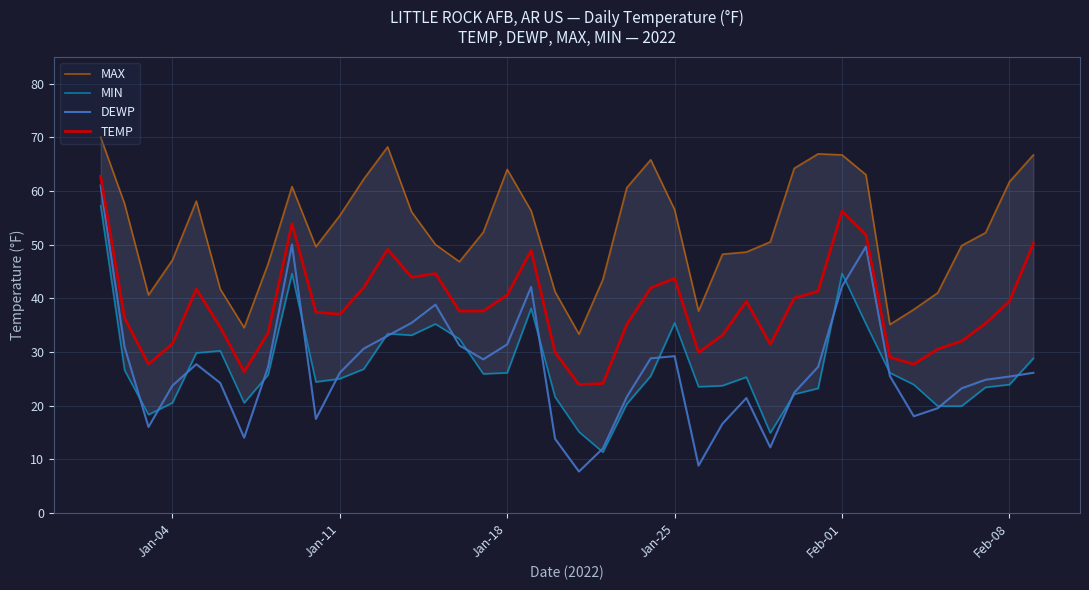

At how many categories does at least one series exceed 48?

27